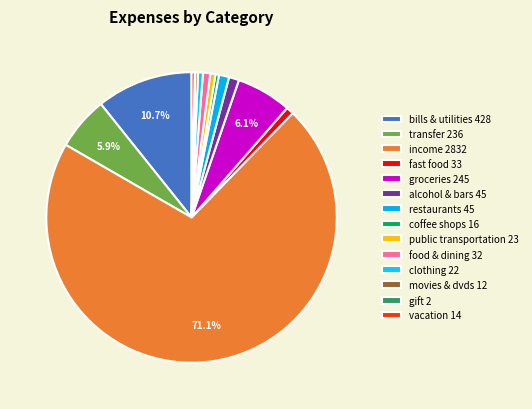

Do movies & dvds and alcohol & bars together represent more than half of the pie?

No